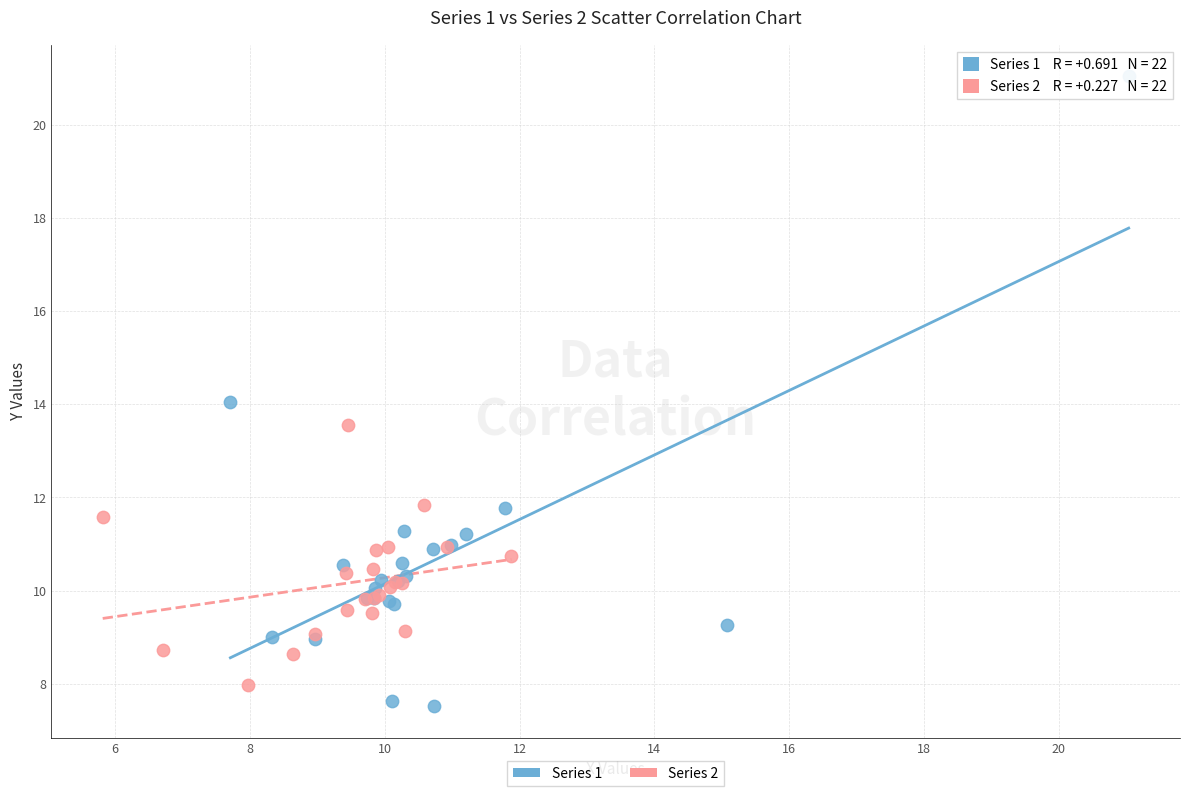

Which series has the largest Y range (max minus min)?

Series 1